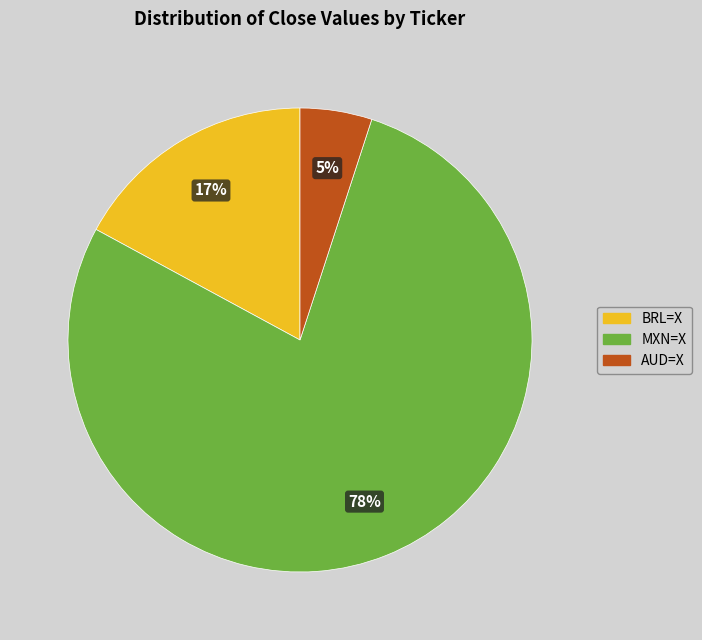

Does MXN=X represent more than half of the total?

Yes